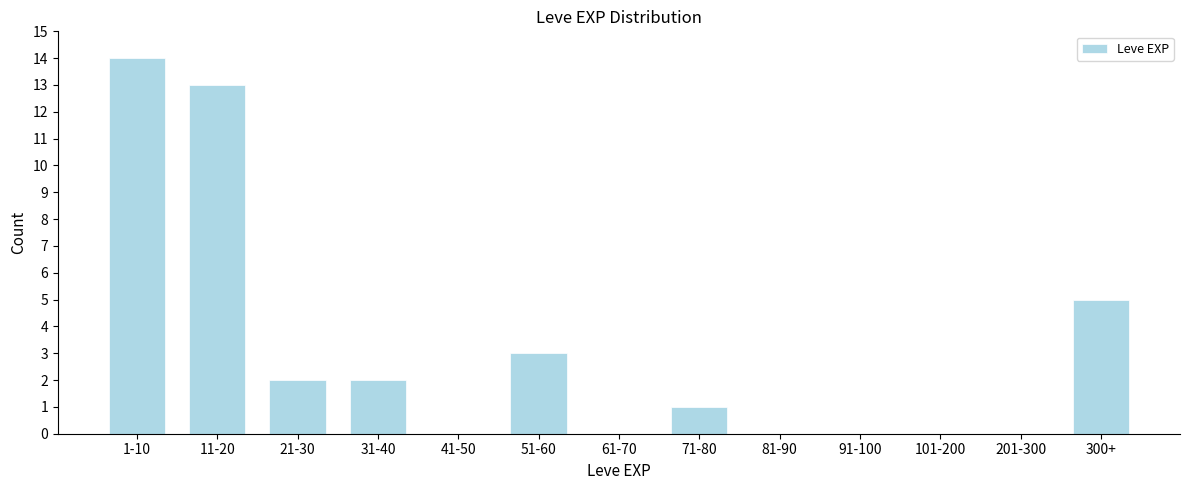

Reading left to right, what are all the values shown in this chart?

1-10=14	11-20=13	21-30=2	31-40=2	41-50=0	51-60=3	61-70=0	71-80=1	81-90=0	91-100=0	101-200=0	201-300=0	300+=5